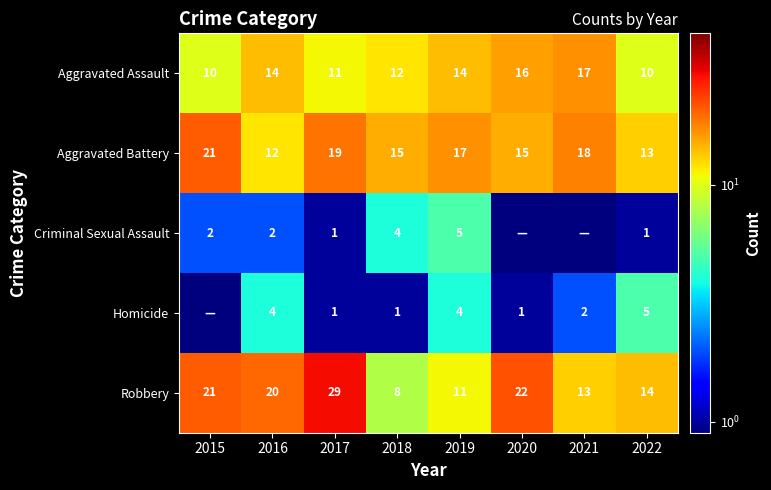

Rank the series at 2019 from lowest to highest value.

Homicide, Criminal Sexual Assault, Robbery, Aggravated Assault, Aggravated Battery